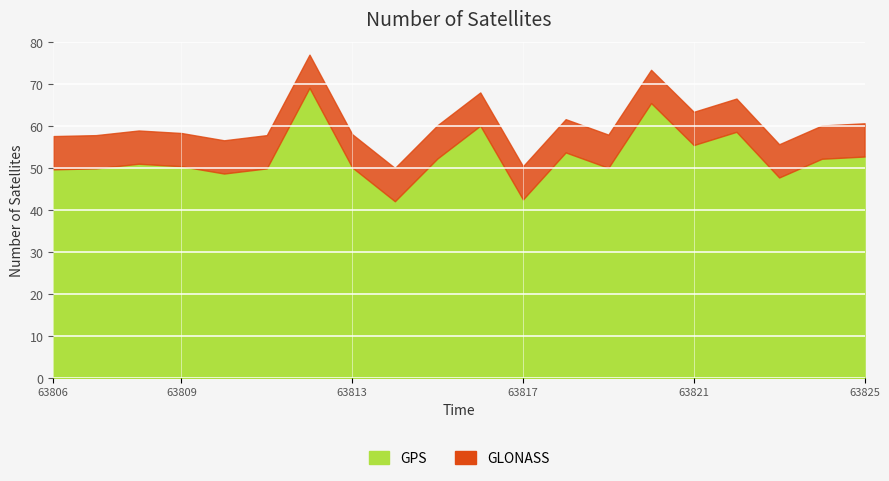

Does the chart display data point markers on the line(s)?

No